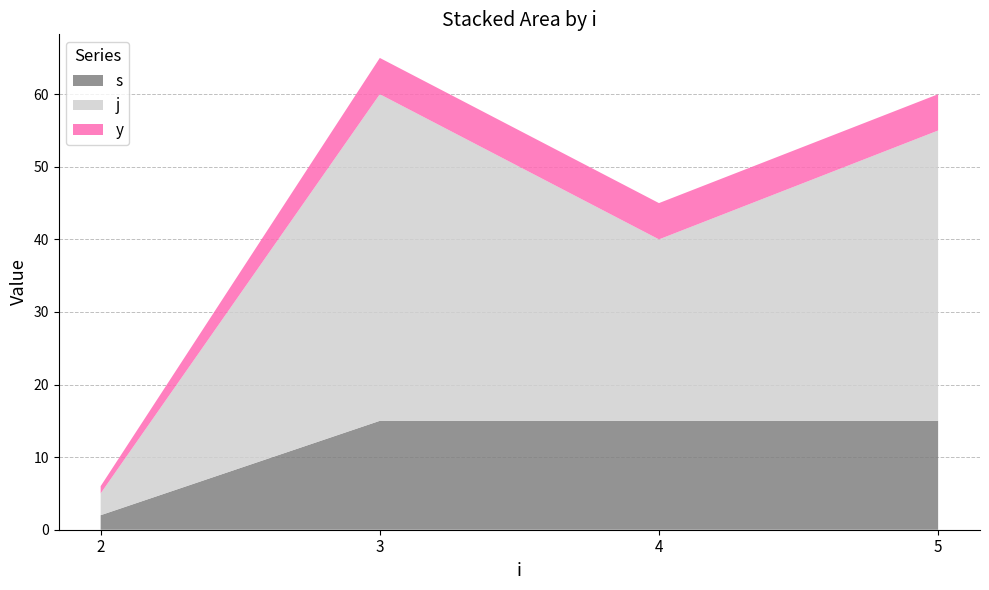

What is the highest value of the s series?

15